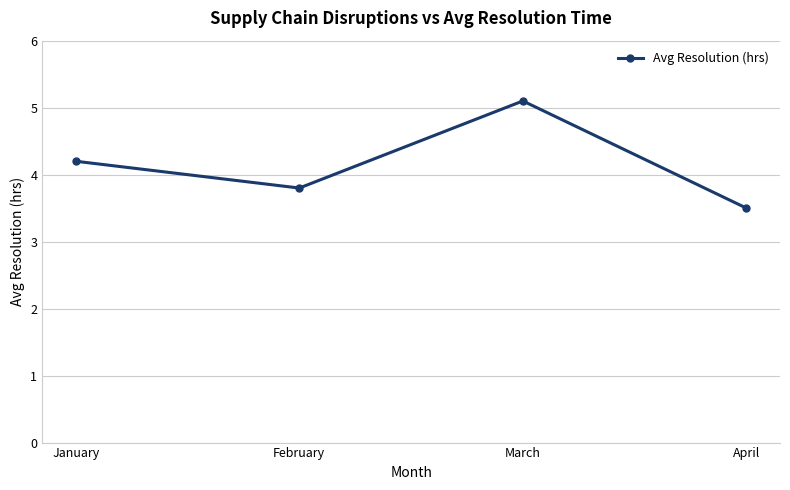

How many interior local peaks (higher than both neighbors) does the data have?

1